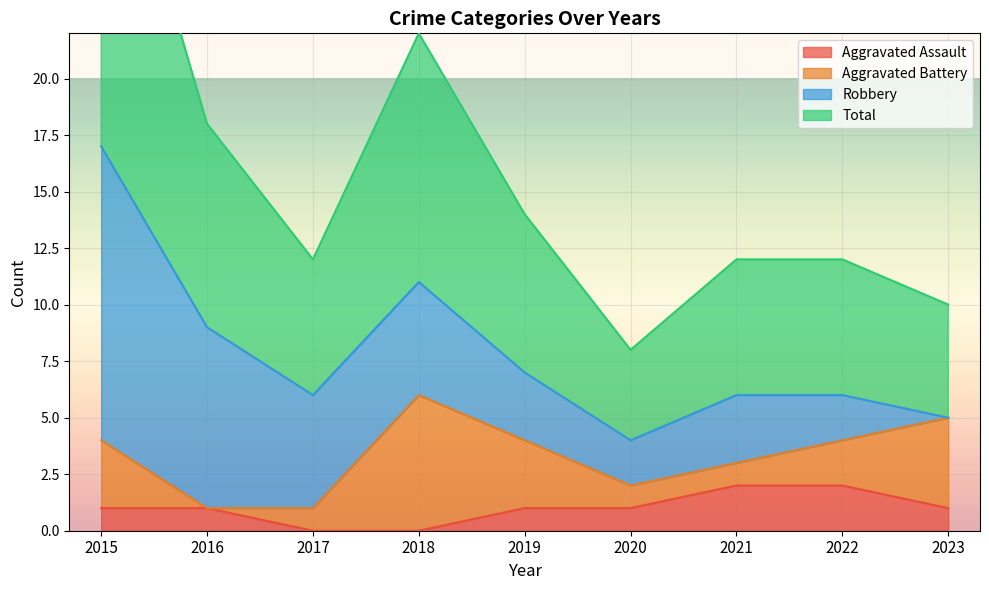

What is the spread (max minus min) of values at 2022?

4